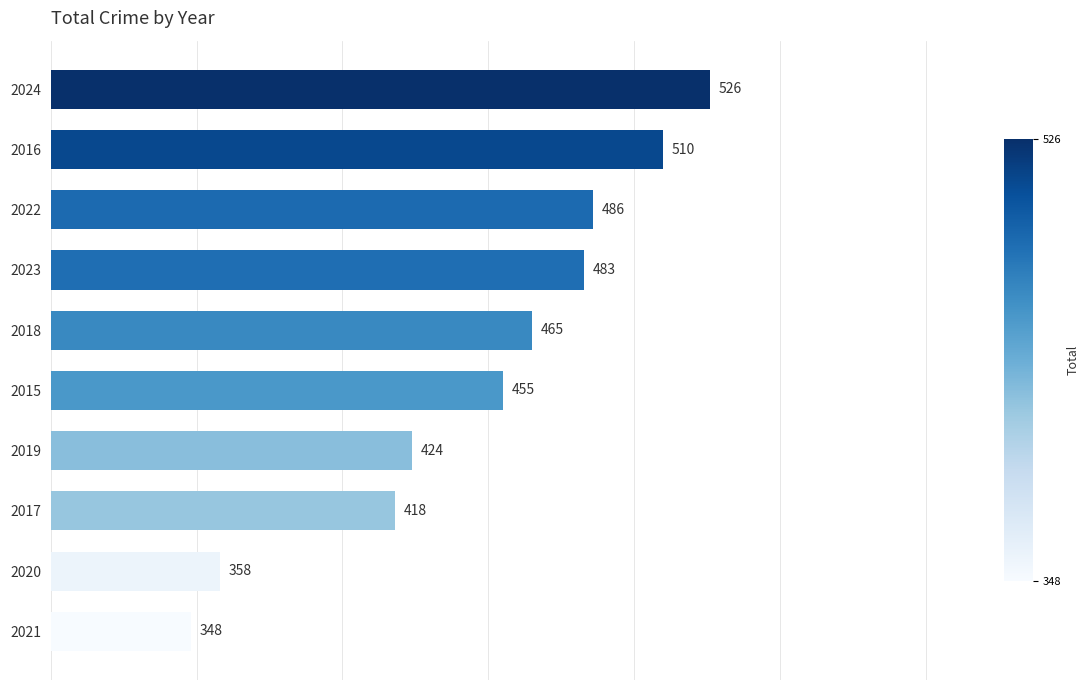

Where is the data nearest to the value 437?

2019